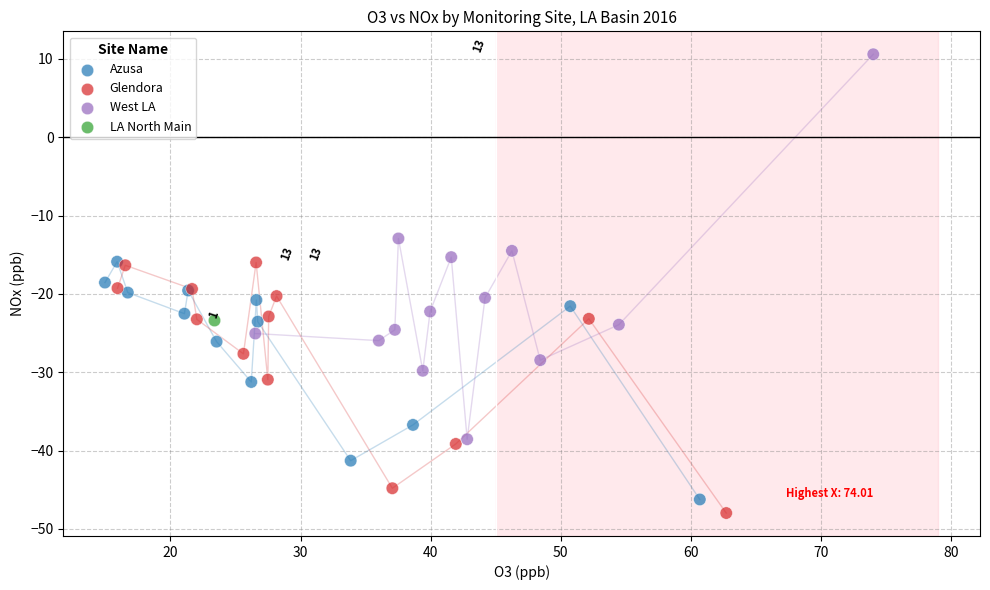

What are all the series names shown in the legend?

Azusa, Glendora, West LA, LA North Main